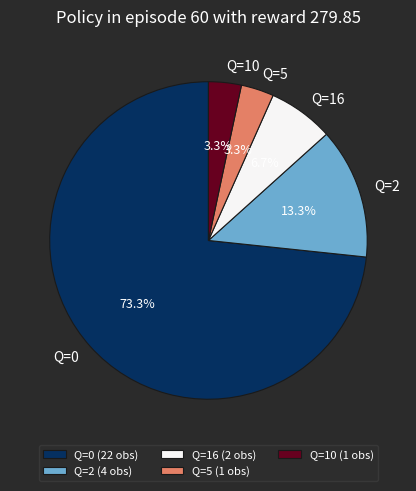

How much of the chart is everything except Q=16?

93.3%